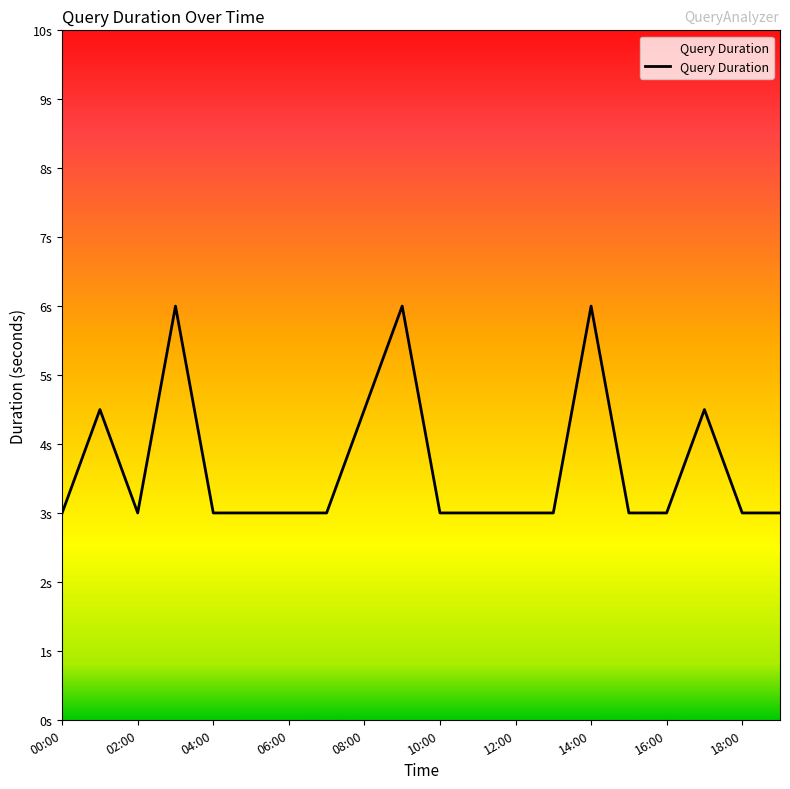

Where is the first local maximum?

01:00